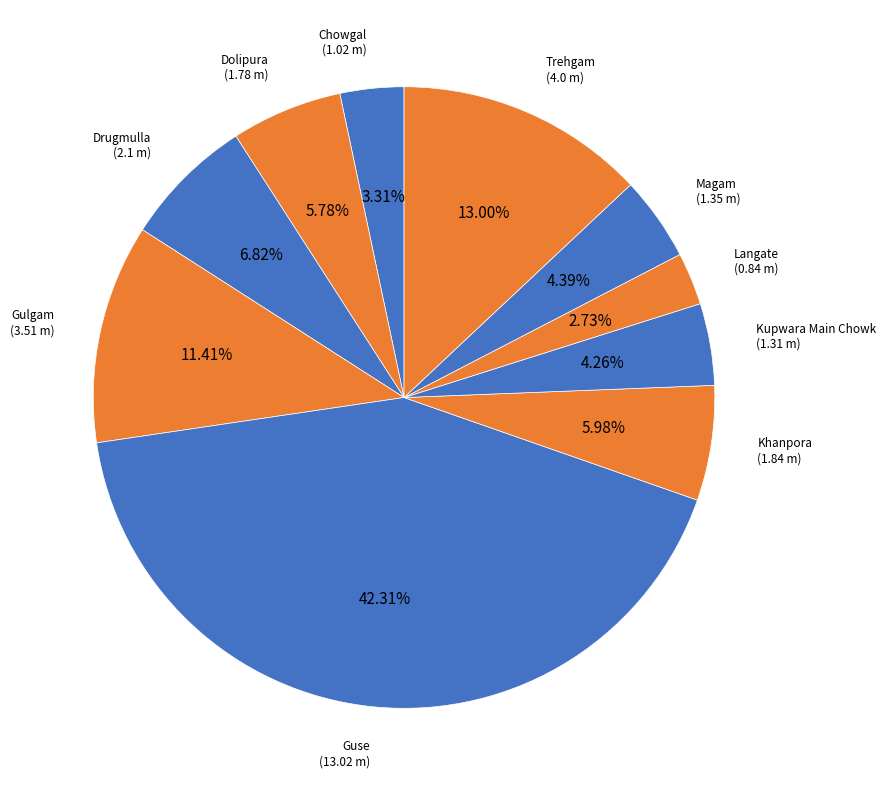

How many segments does this pie chart have?

10